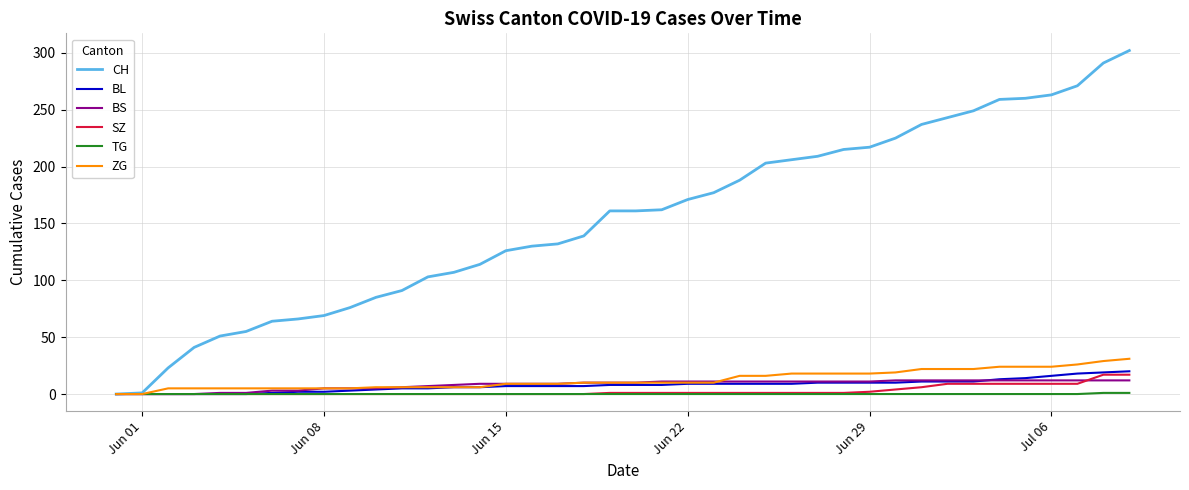

Which series has the largest range (max minus min)?

CH